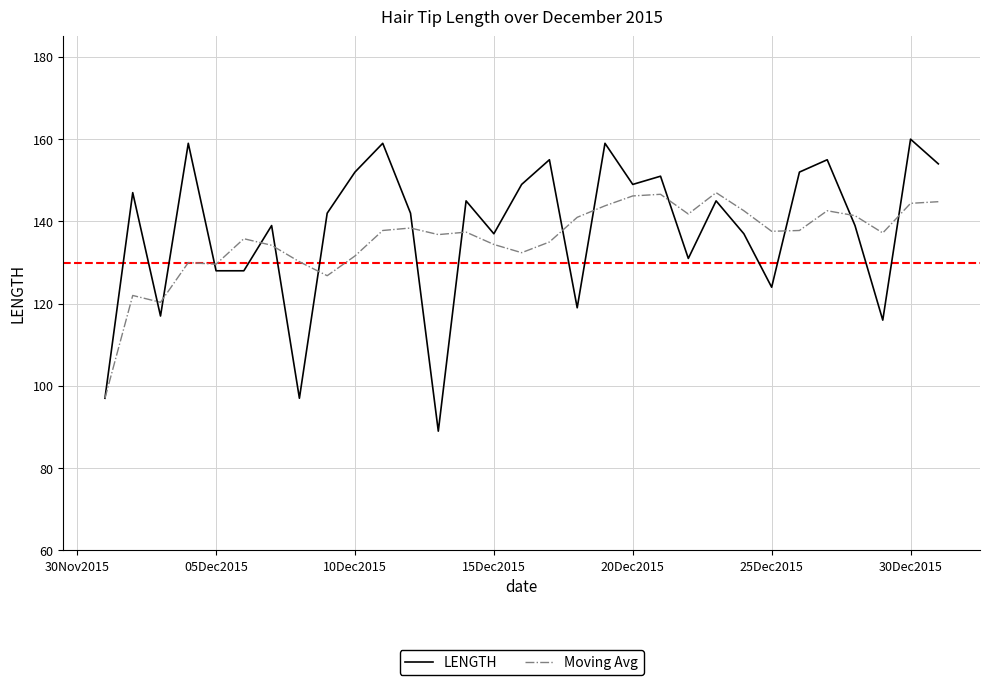

What is the minimum value for LENGTH?

89.0